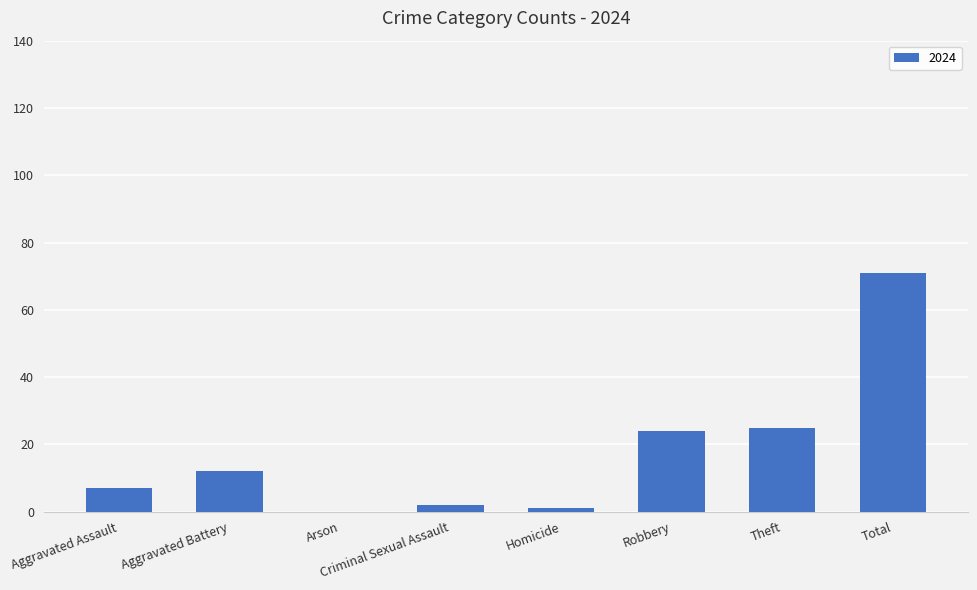

Which category has the highest value across all series?

Total